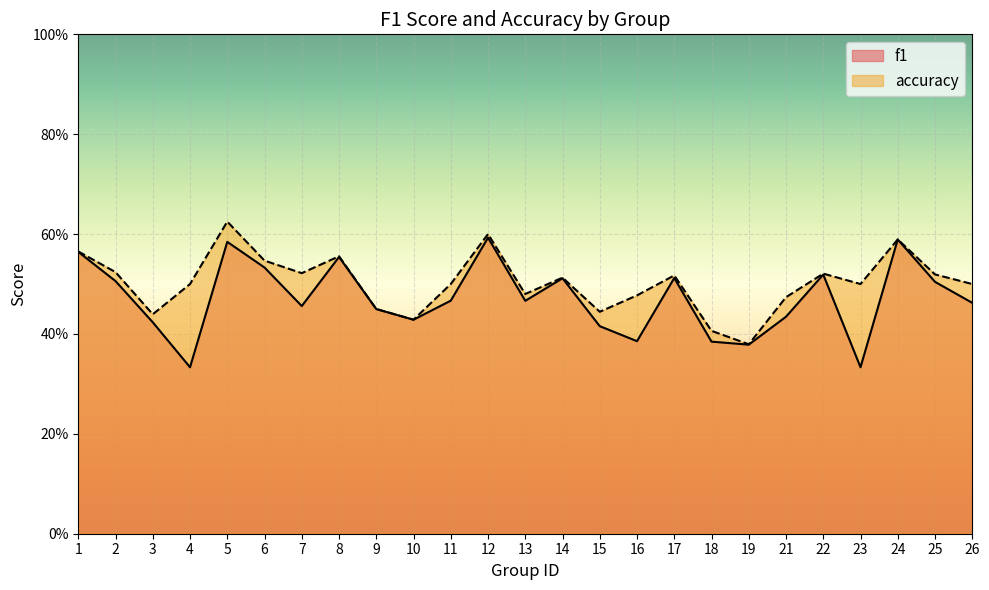

What is the difference between the maximum and minimum values in the f1 series?

0.3